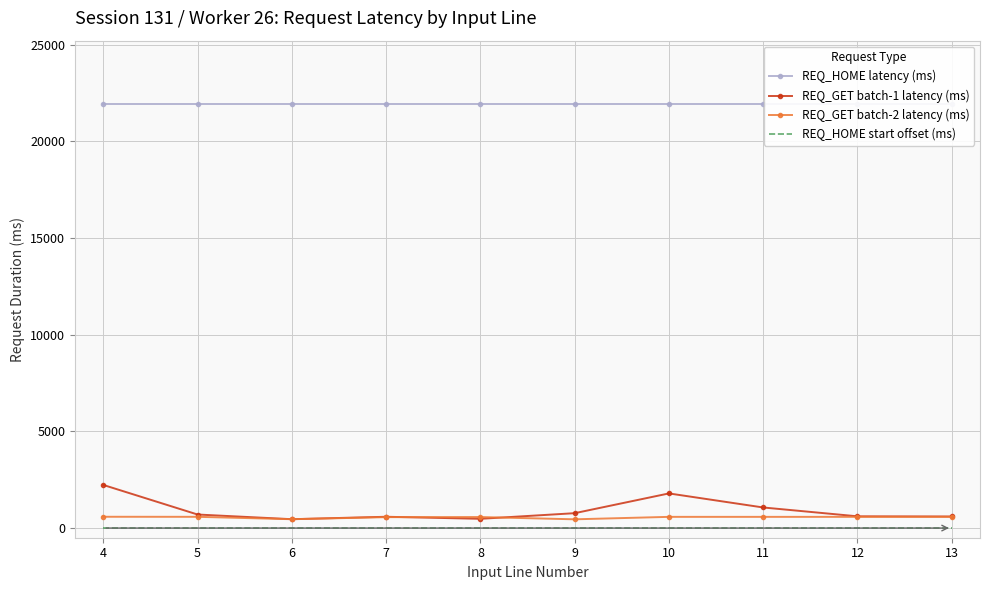

What are all the series names shown in the legend?

REQ_HOME latency (ms), REQ_GET batch-1 latency (ms), REQ_GET batch-2 latency (ms), REQ_HOME start offset (ms)